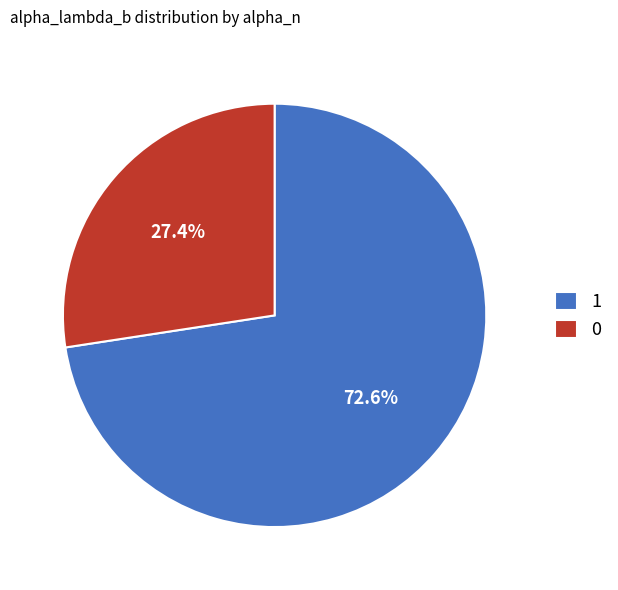

Is there a majority slice in this chart?

Yes